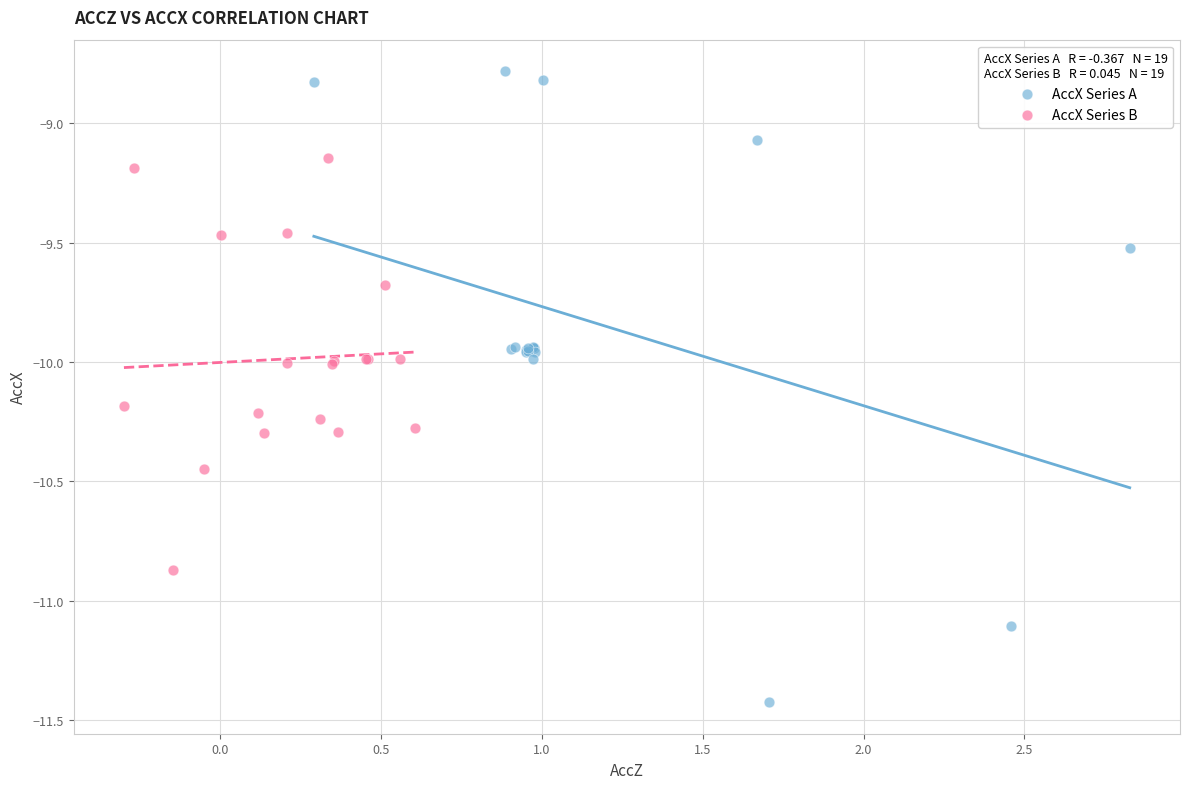

Which series reaches the minimum Y coordinate?

AccX Series A